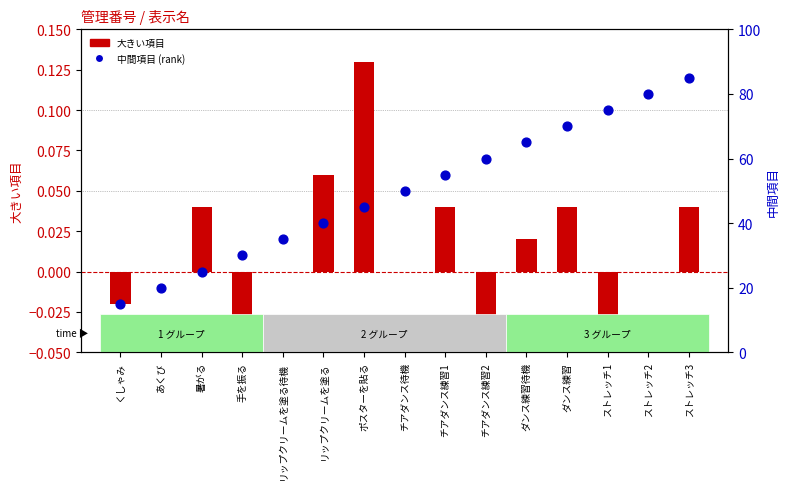

Which series contains the highest Y value?

中間項目 (rank)